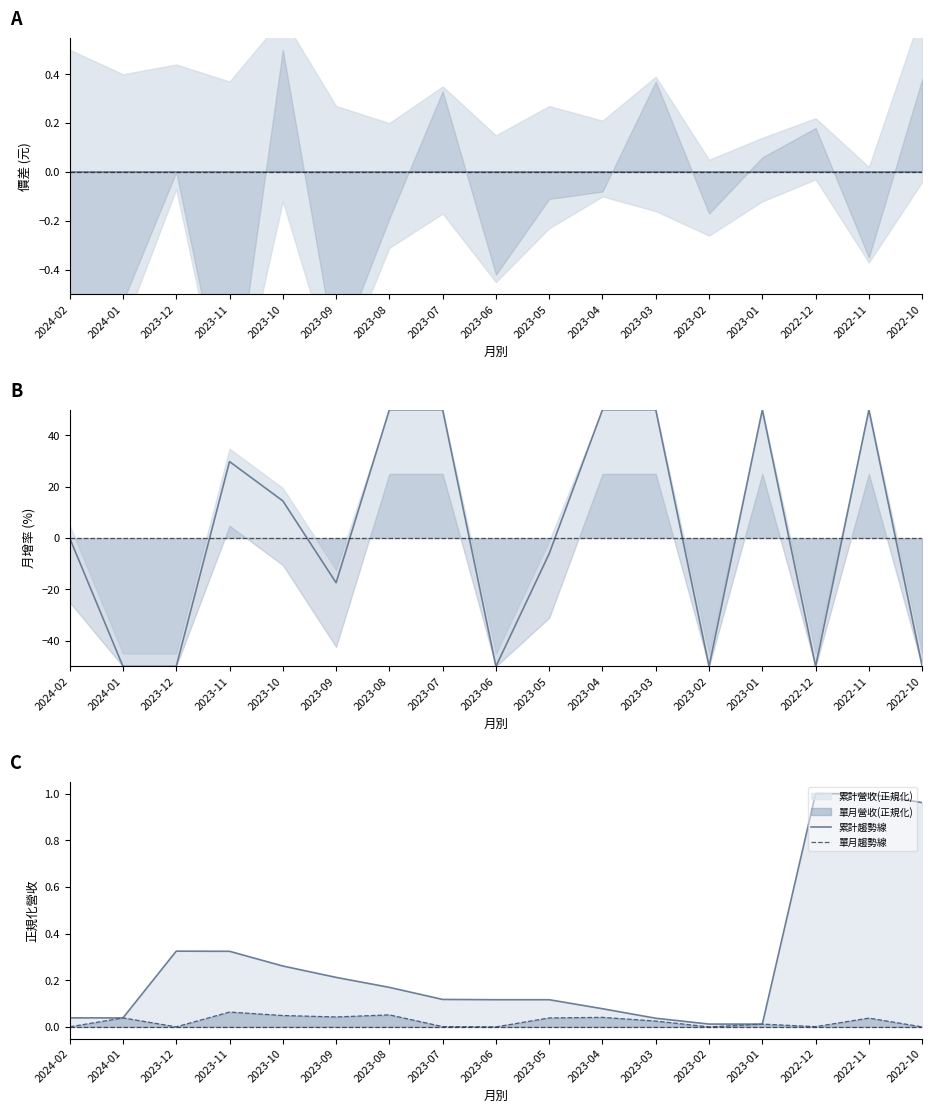

At how many categories does at least one series exceed 5?

8